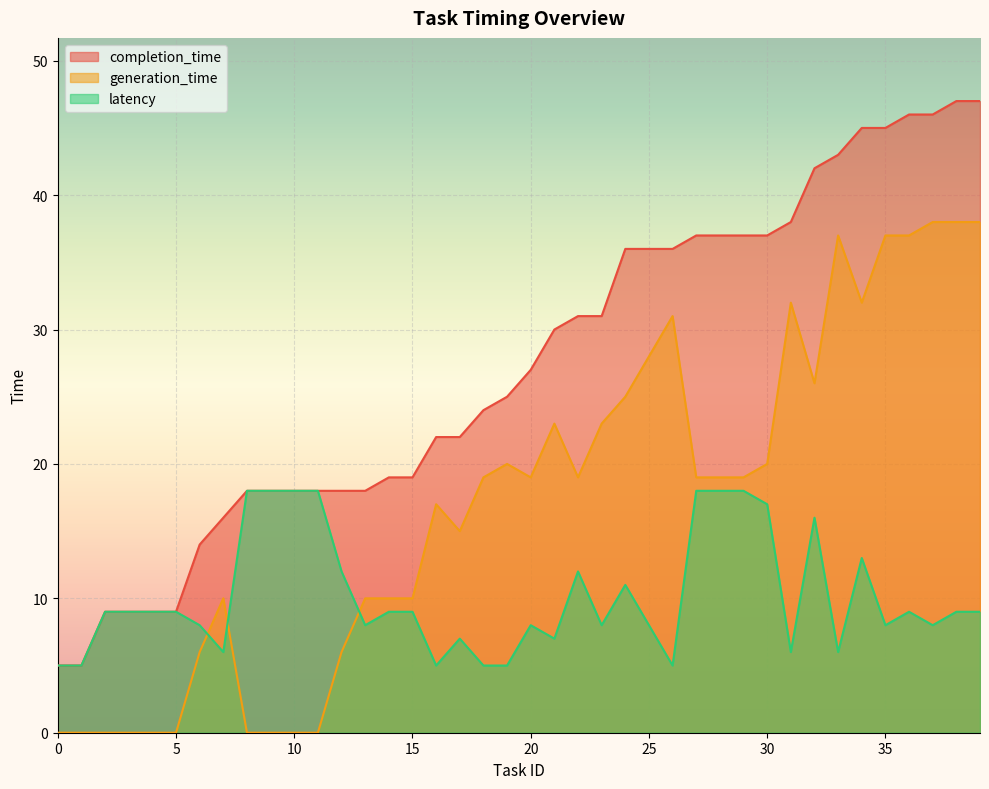

How many lines are shown in the chart?

3